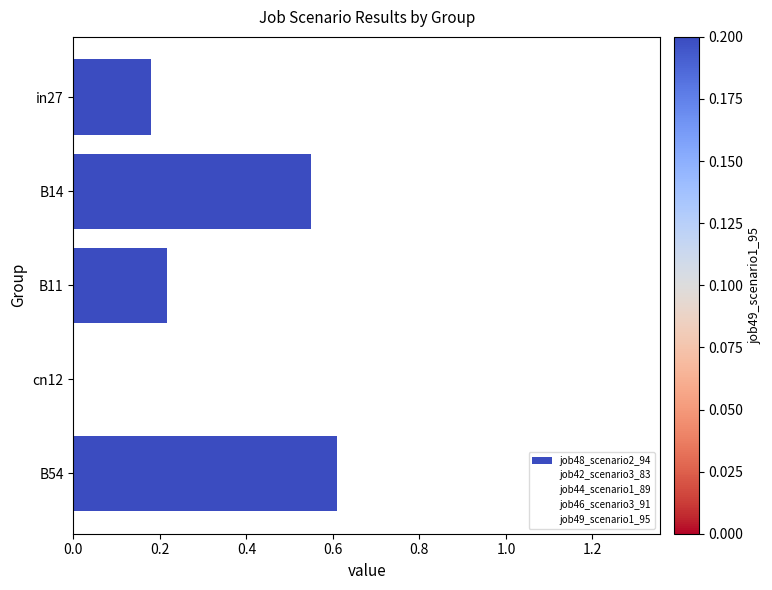

Count the number of values greater than 0.

4